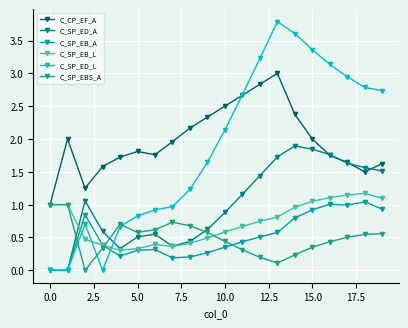

Which series has the widest spread of values?

C_SP_ED_L